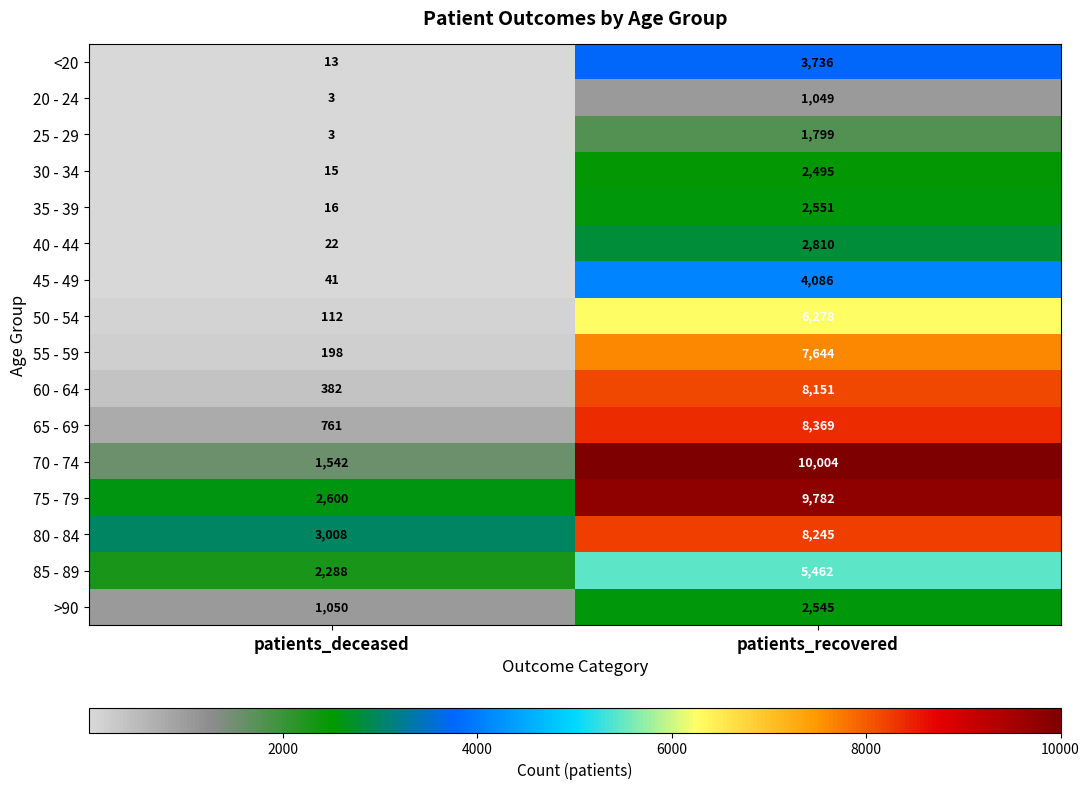

Rank the series at patients_recovered from lowest to highest value.

20 - 24, 25 - 29, 30 - 34, >90, 35 - 39, 40 - 44, <20, 45 - 49, 85 - 89, 50 - 54, 55 - 59, 60 - 64, 80 - 84, 65 - 69, 75 - 79, 70 - 74